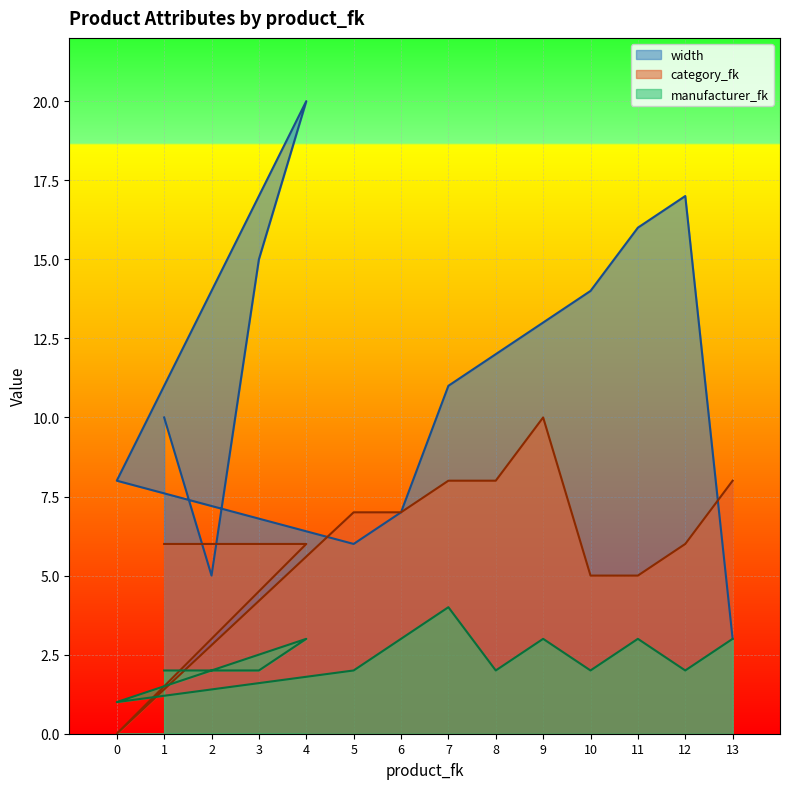

What is the total value across all series at 9?

26